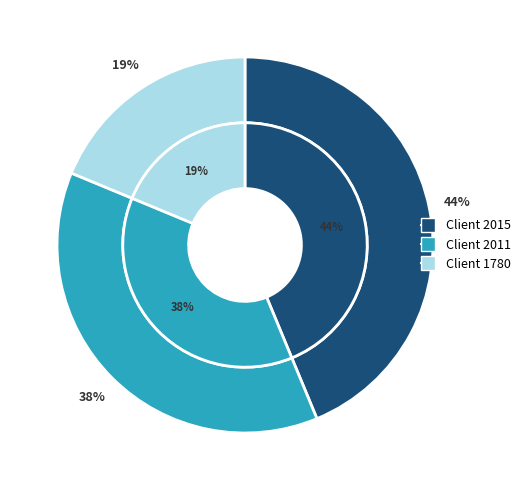

Which slice is the smallest?

1780